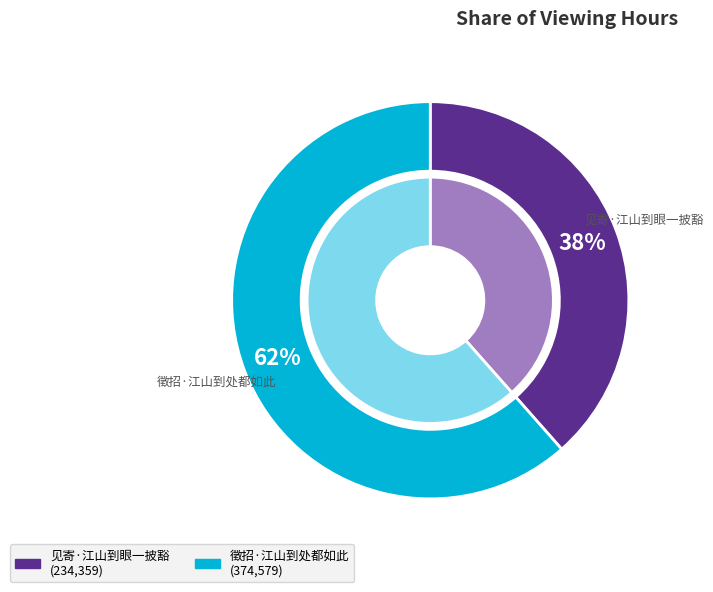

Is there any slice that represents more than half of the pie?

Yes